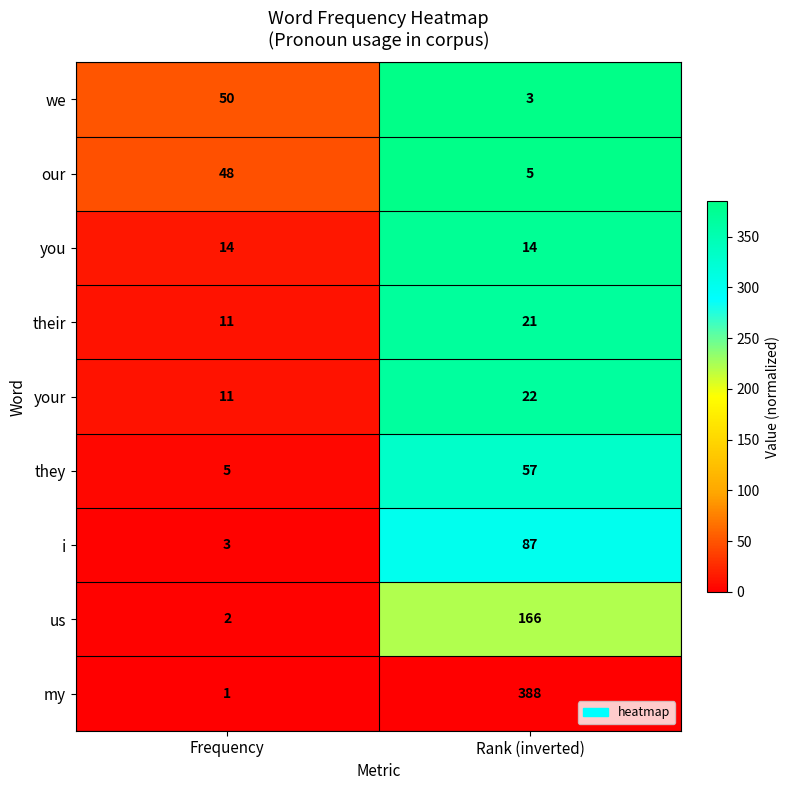

What is the sum of the us values at Frequency and Rank (inverted)?

168